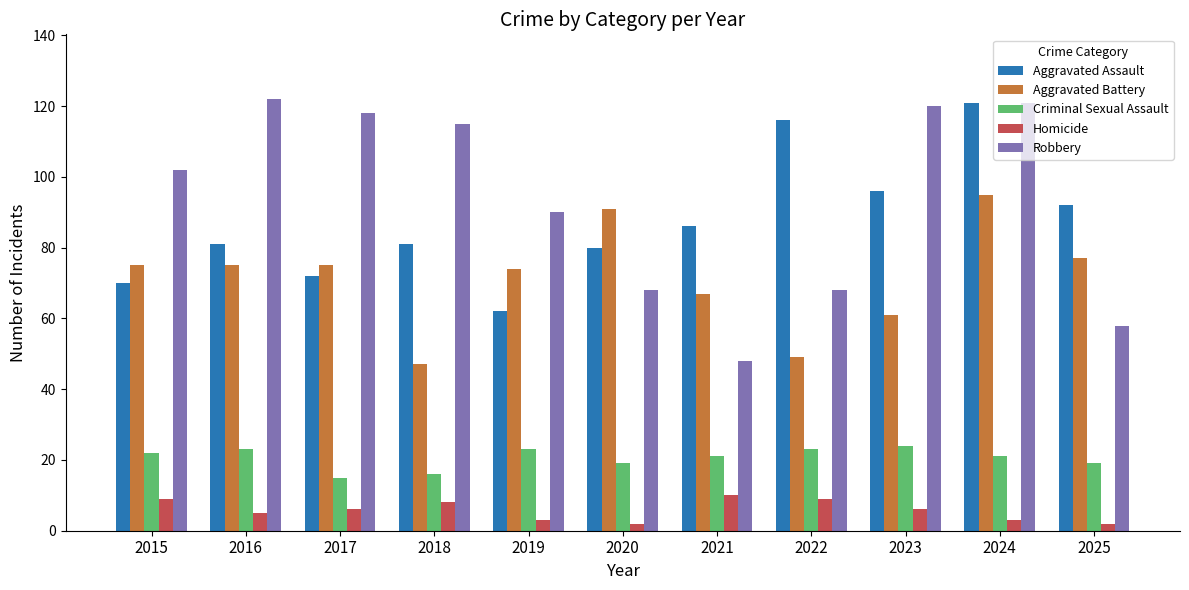

How many bars are there in total?

55